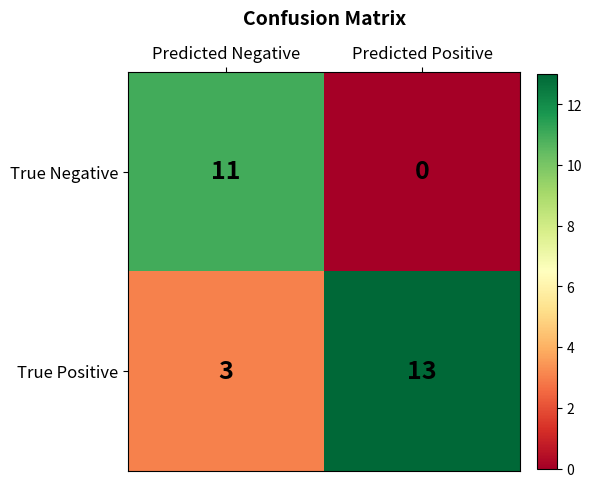

True or false: True Positive has a value of 17 at Predicted Positive.

False